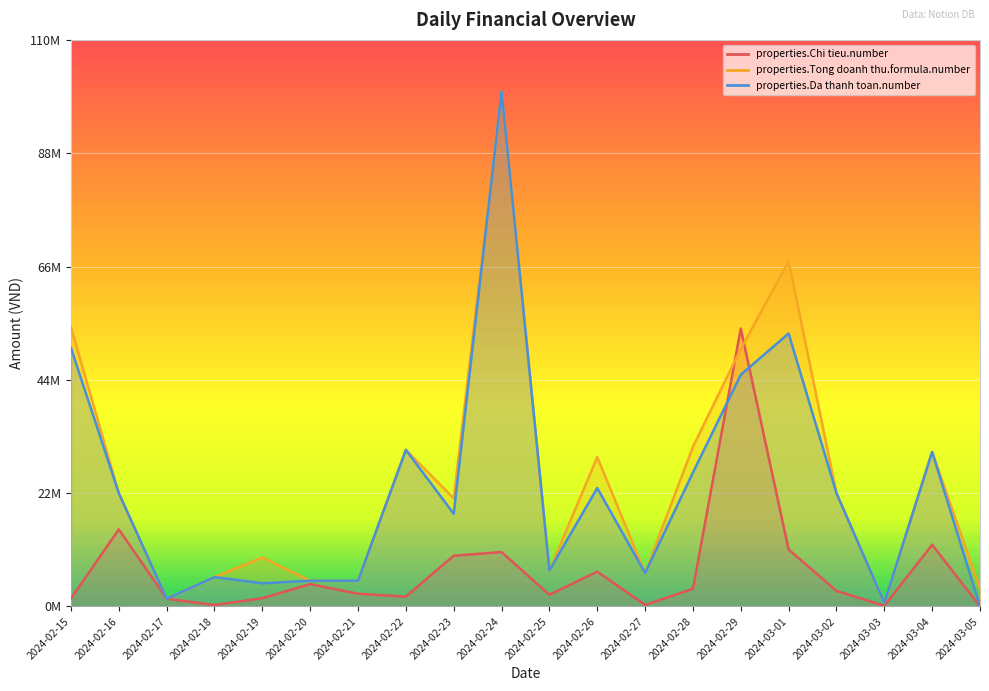

What is the difference between the properties.Tong doanh thu.formula.number values at 2024-02-22 and 2024-02-24?

69595000